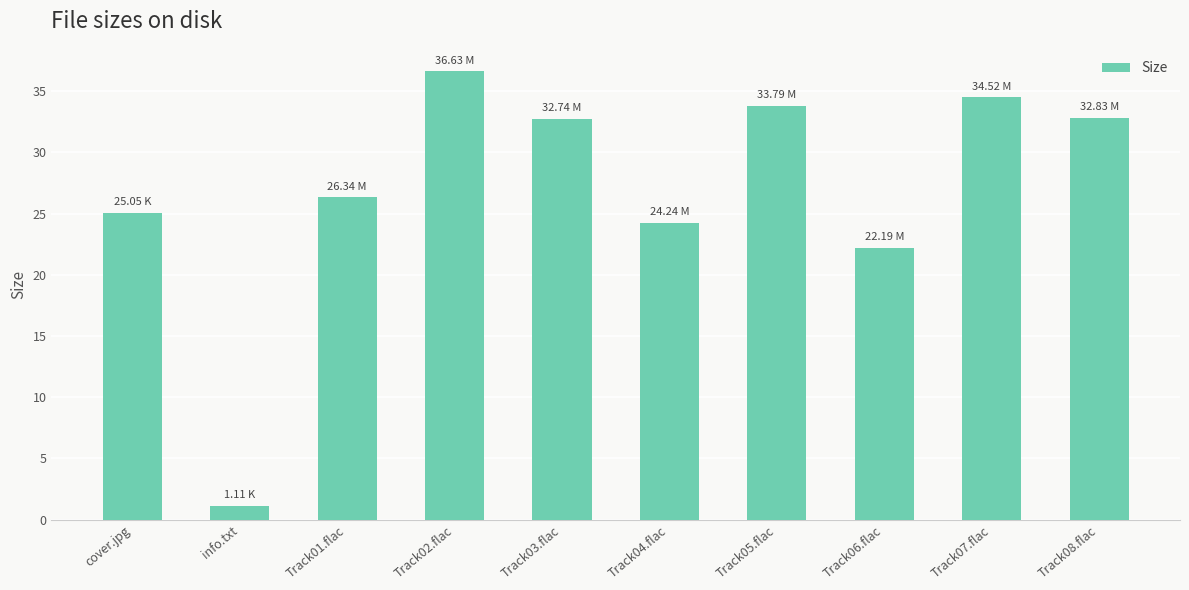

Approximately how many times larger is the value at Track08.flac compared to Track07.flac?

1.0